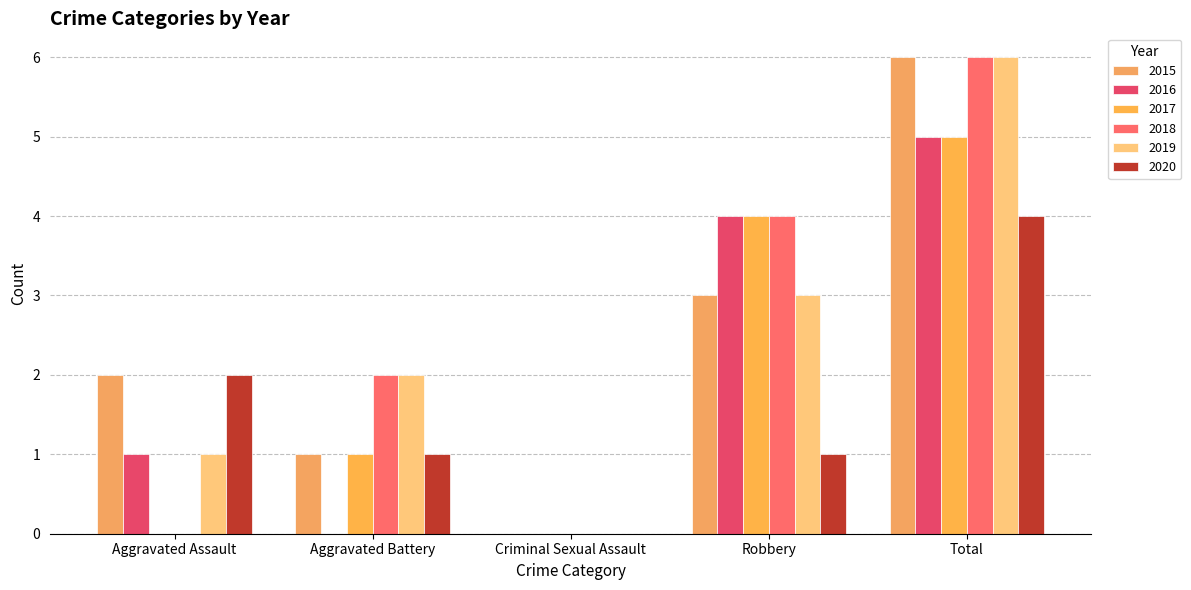

What is the difference between the 2018 values at Robbery and Total?

2